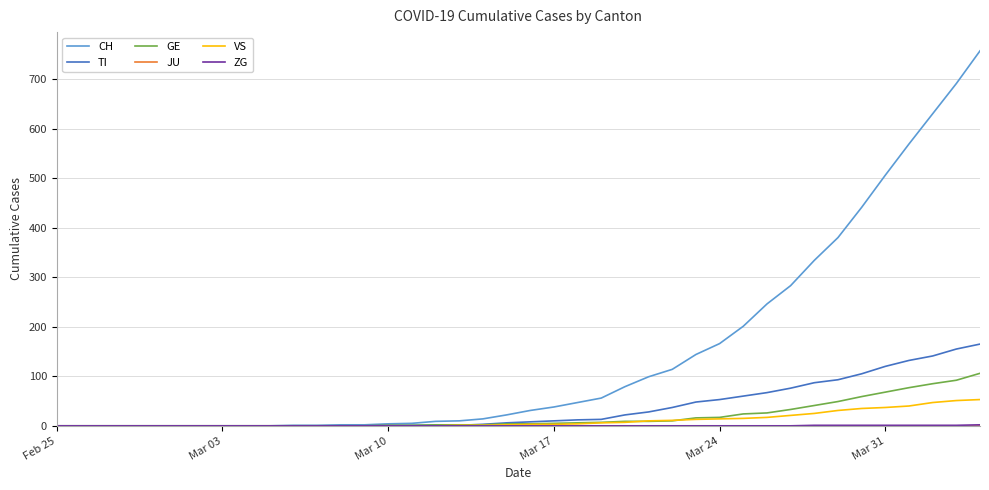

What is the highest value of the TI series?

165